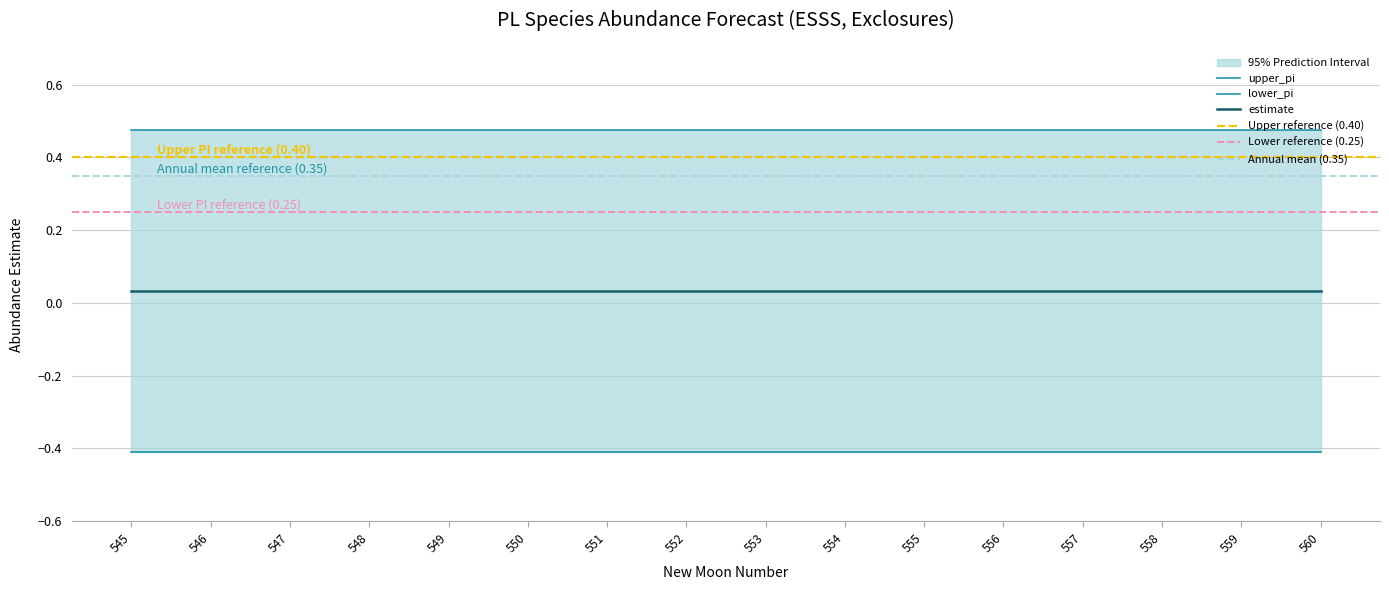

True or false: upper_pi has more than 1 interior local peaks.

False